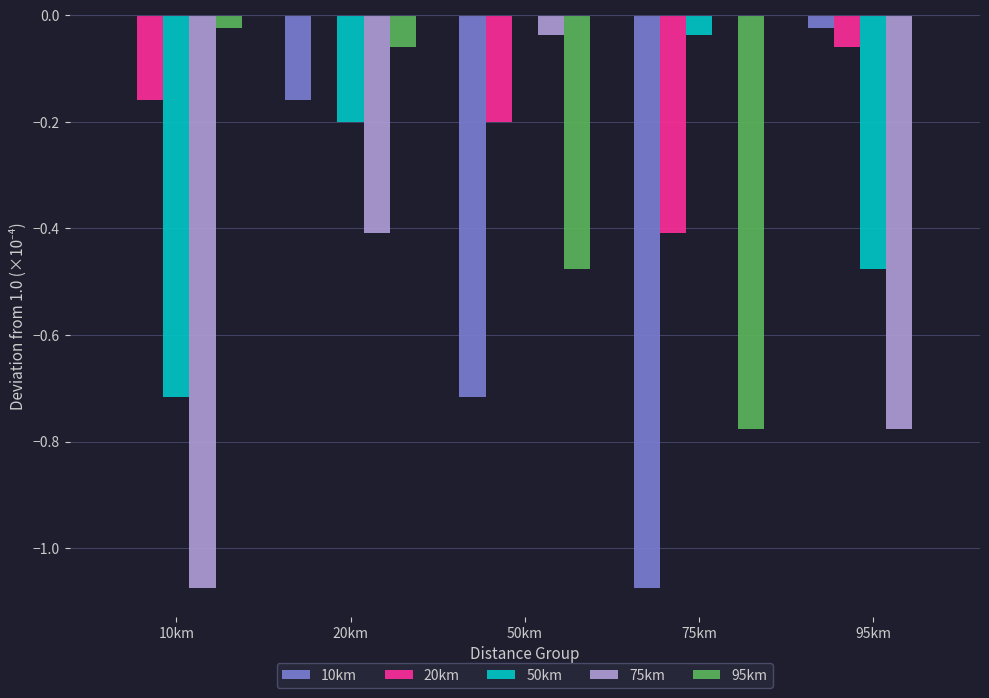

What is the total value across all series at 50km?

-1.4